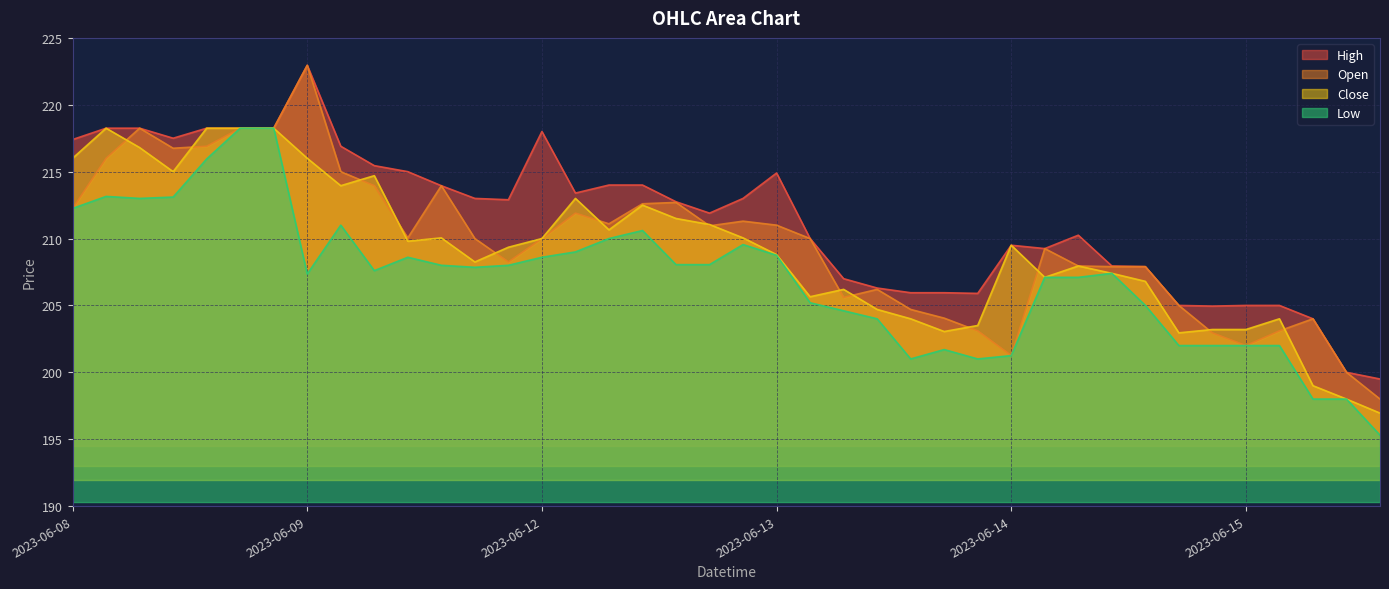

Which series has the largest total across all categories?

High